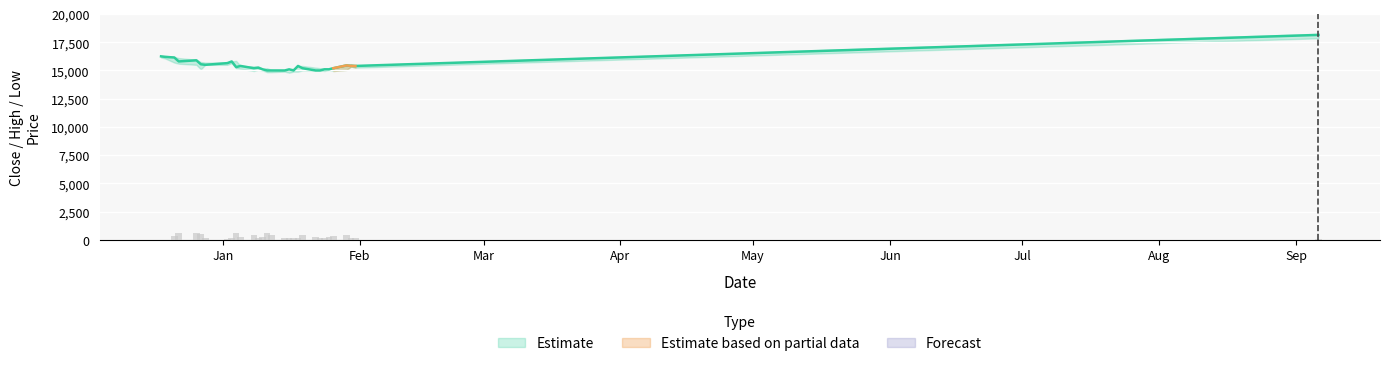

How many values in the Volume series exceed 209?

15